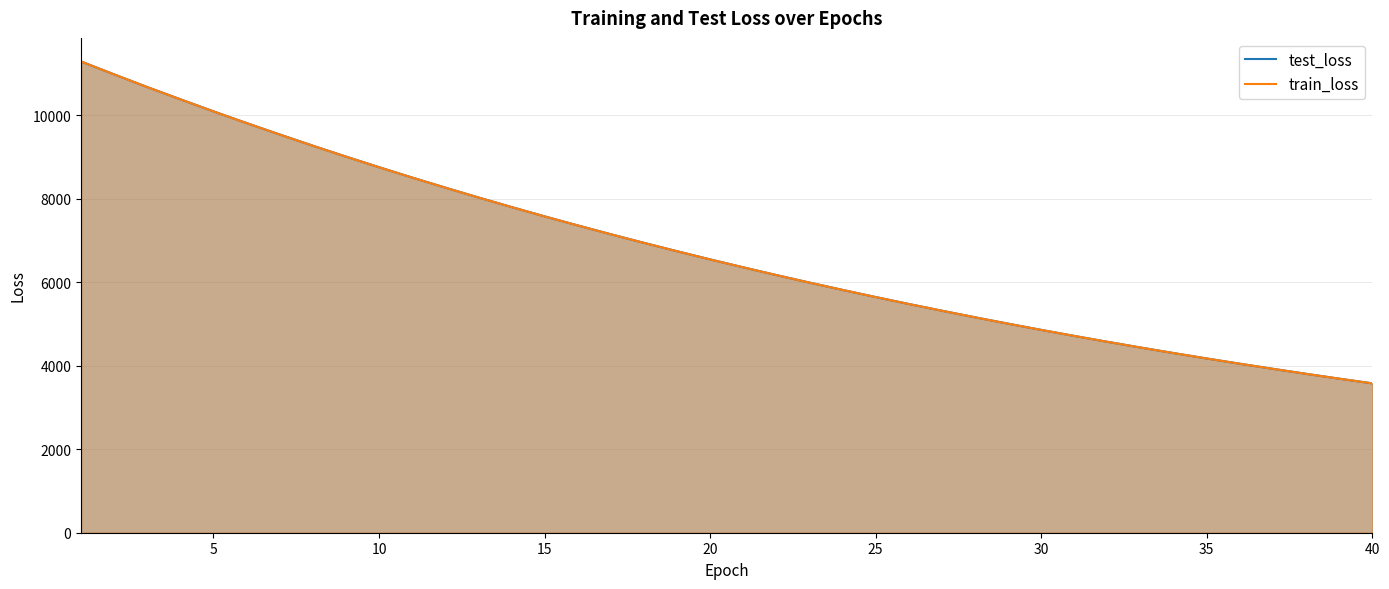

Which category has the lowest value across all series?

40